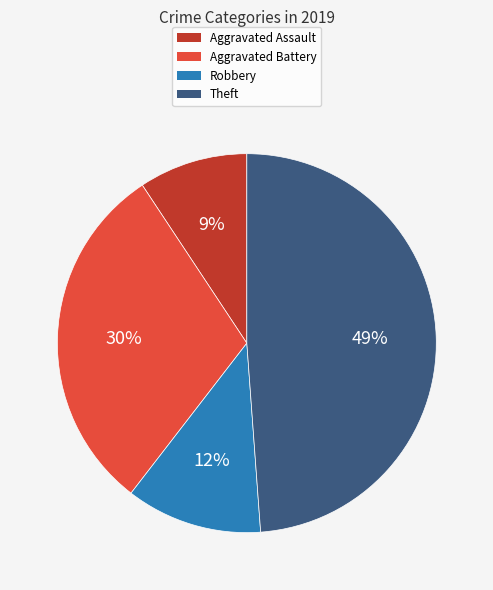

Is there any slice that represents more than half of the pie?

No